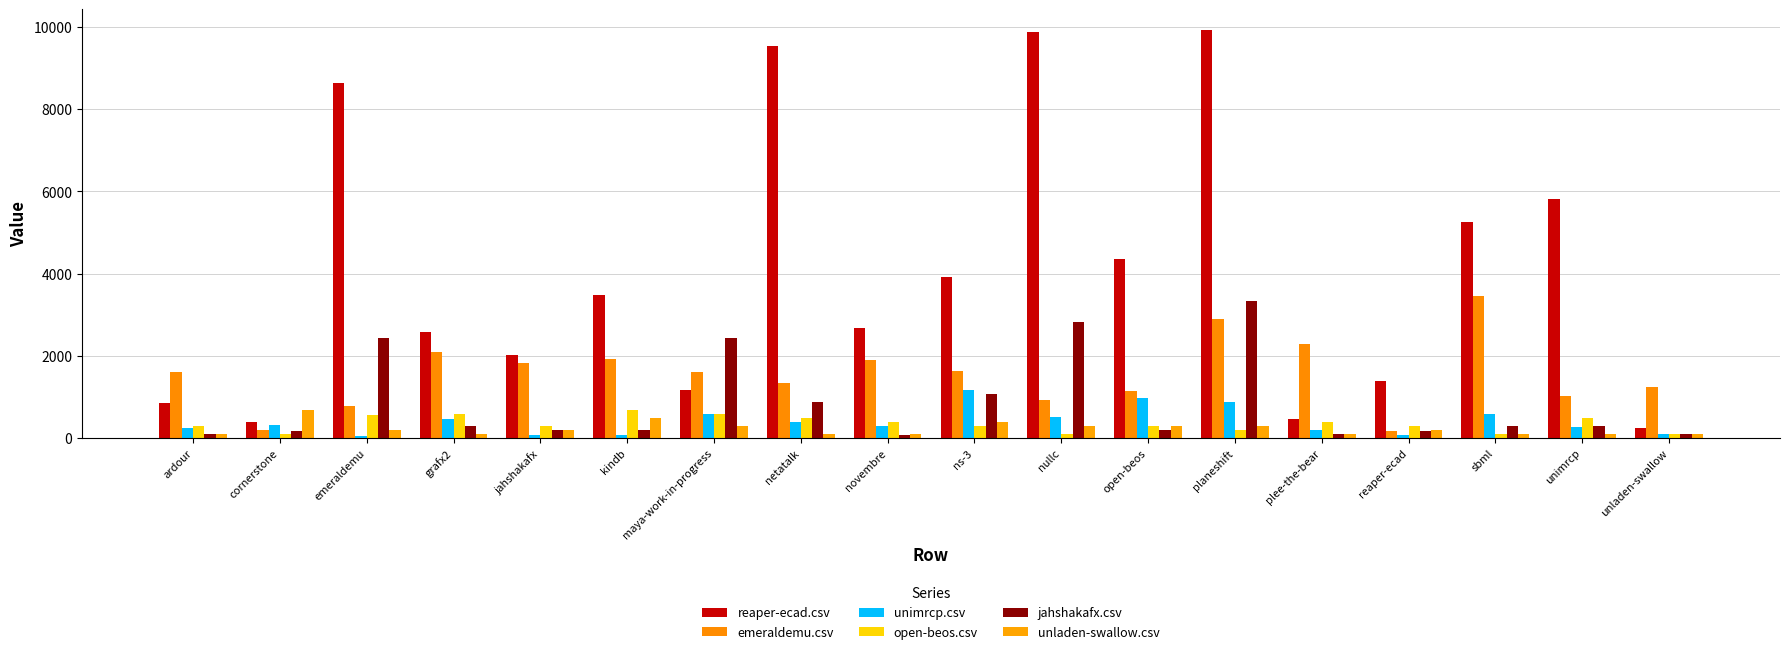

Between maya-work-in-progress and nullc, which is larger?

nullc